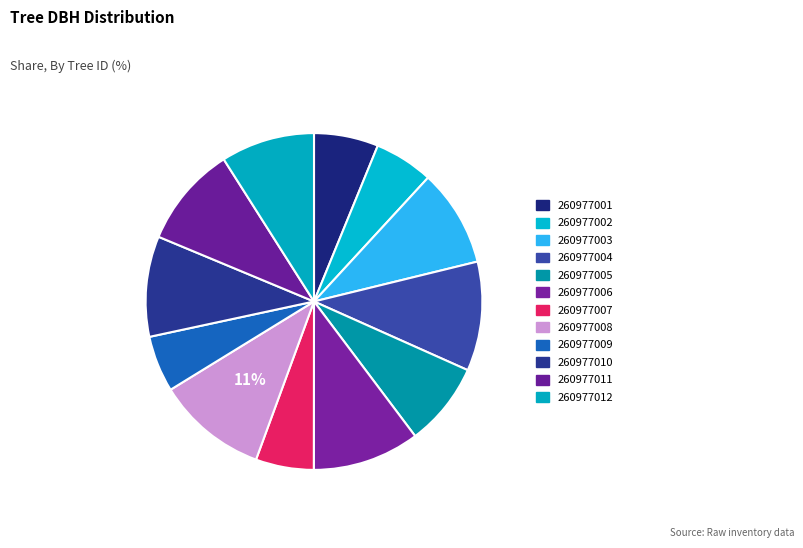

Which has a higher value, 260977004 or 260977011?

260977004